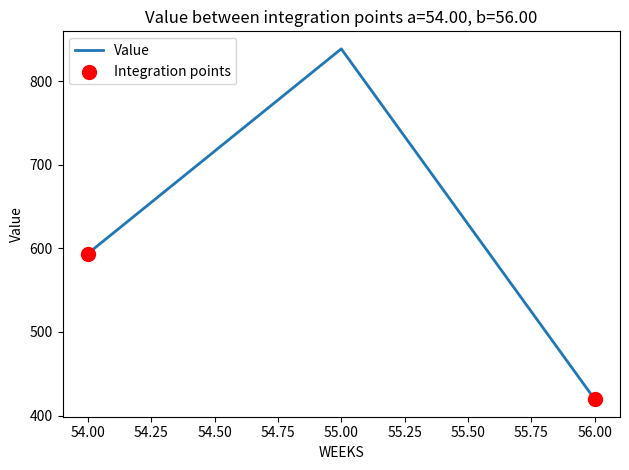

Which has a higher value, 55.00 or 54.00?

55.00